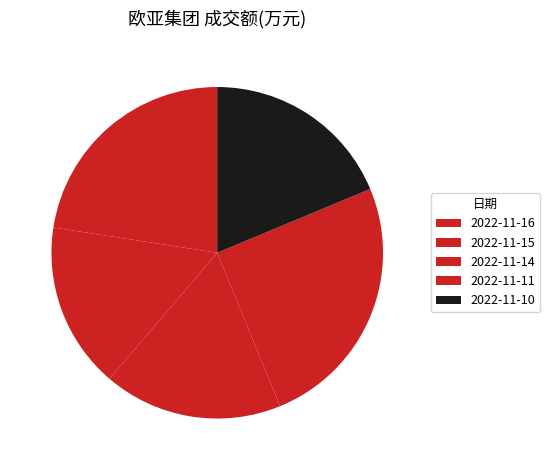

What is the largest slice in the pie chart?

2022-11-11